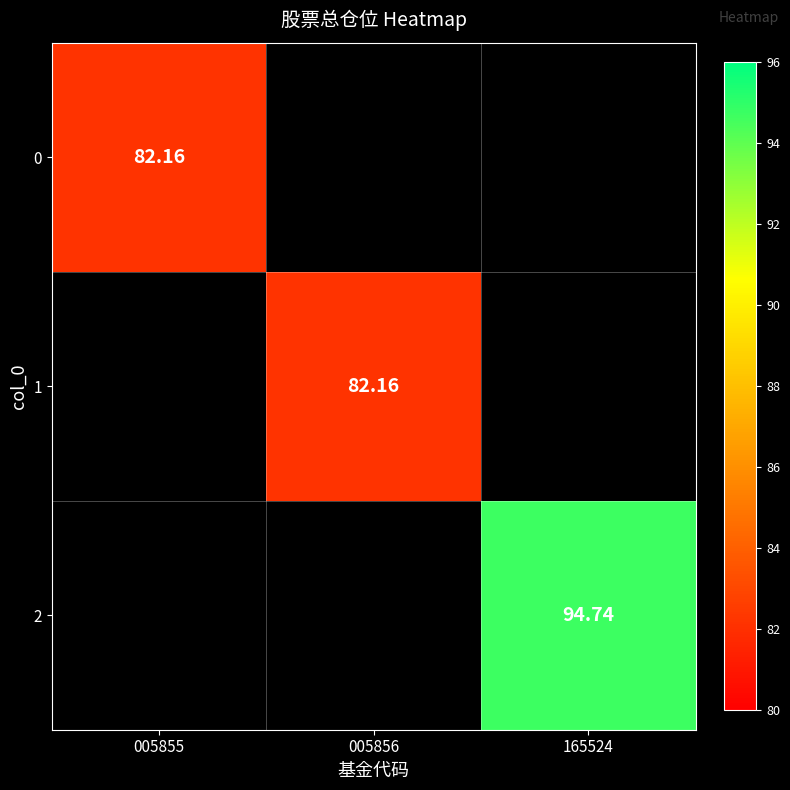

At how many categories does at least one series exceed 84?

1